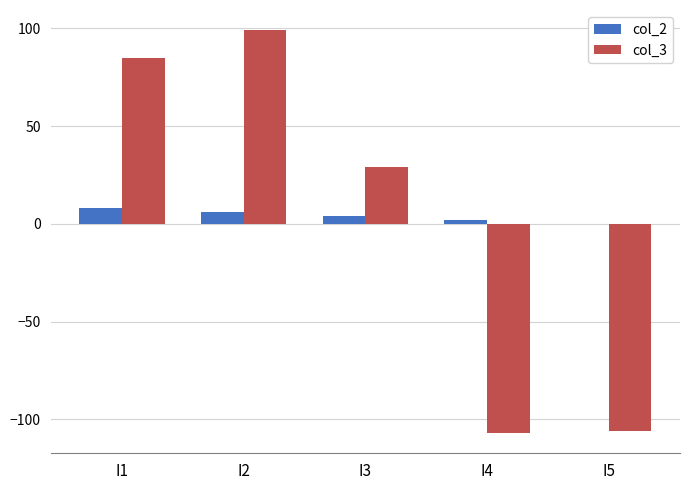

Which label corresponds to the largest value in the chart?

I2